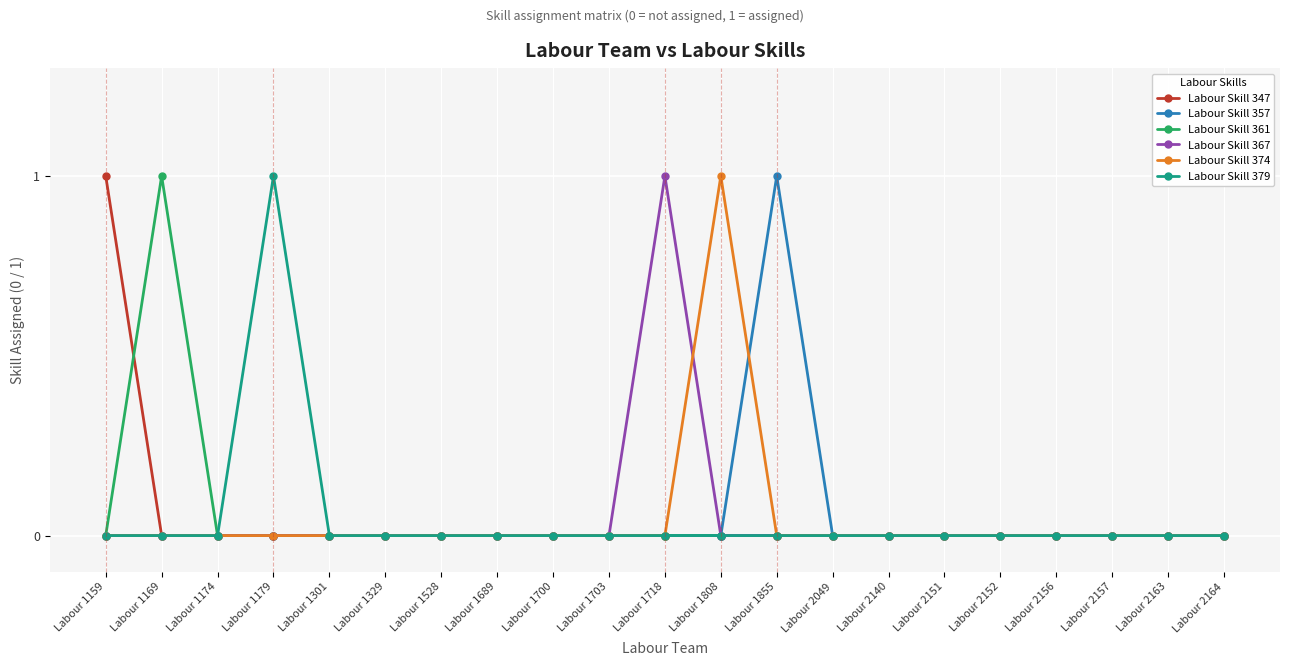

What are all the series names shown in the legend?

Labour Skill 347, Labour Skill 357, Labour Skill 361, Labour Skill 367, Labour Skill 374, Labour Skill 379